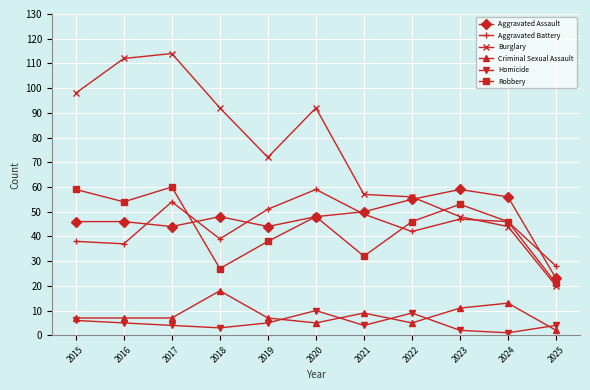

How many lines are shown in the chart?

6